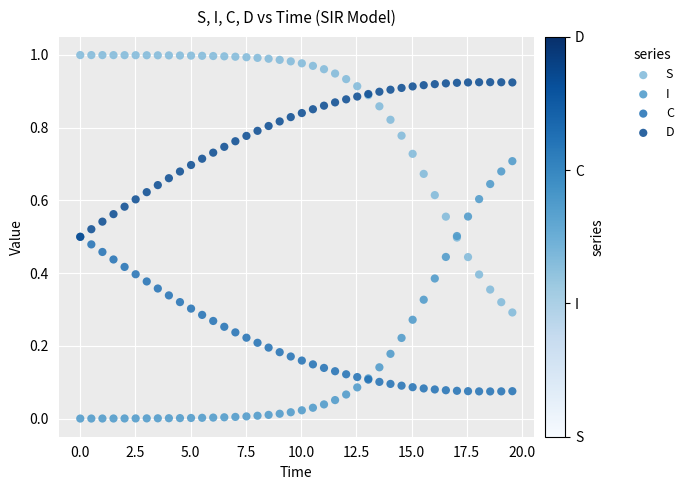

Which series reaches the minimum Y coordinate?

I